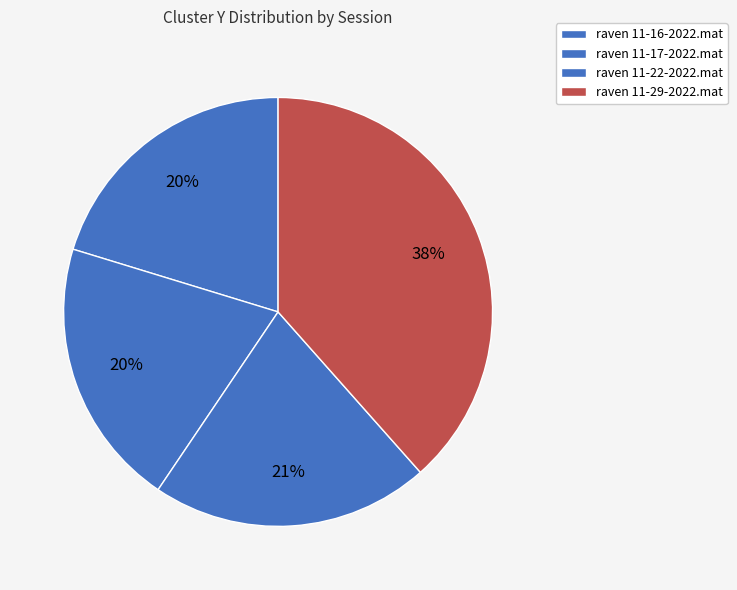

Is raven 11-29-2022.mat the majority of the pie?

No